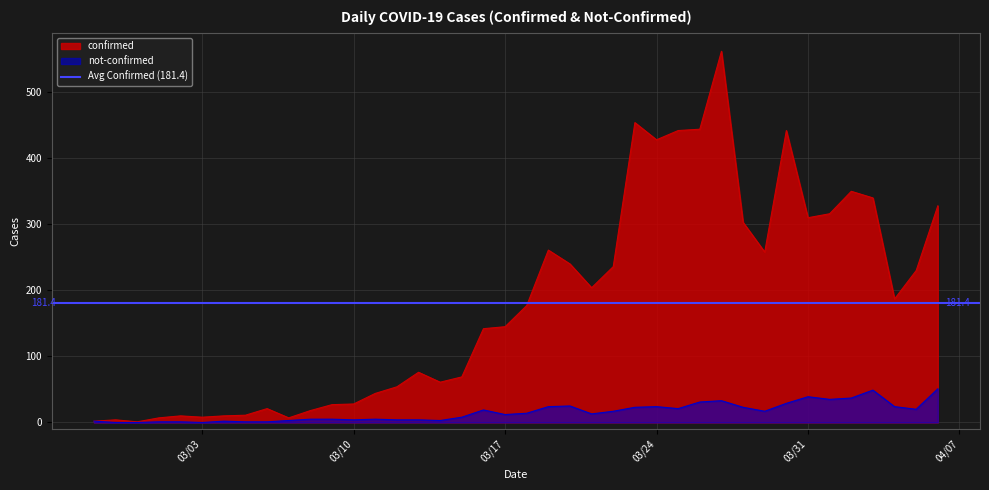

True or false: not-confirmed has a value of 39 at 03/31.

True